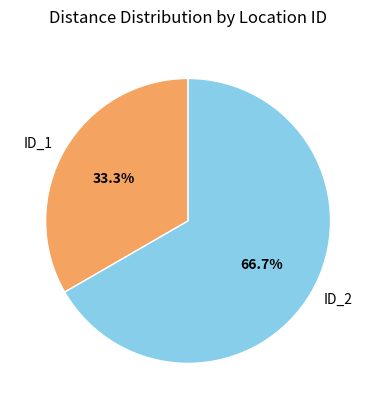

Which has a higher value, ID_2 or ID_1?

ID_2